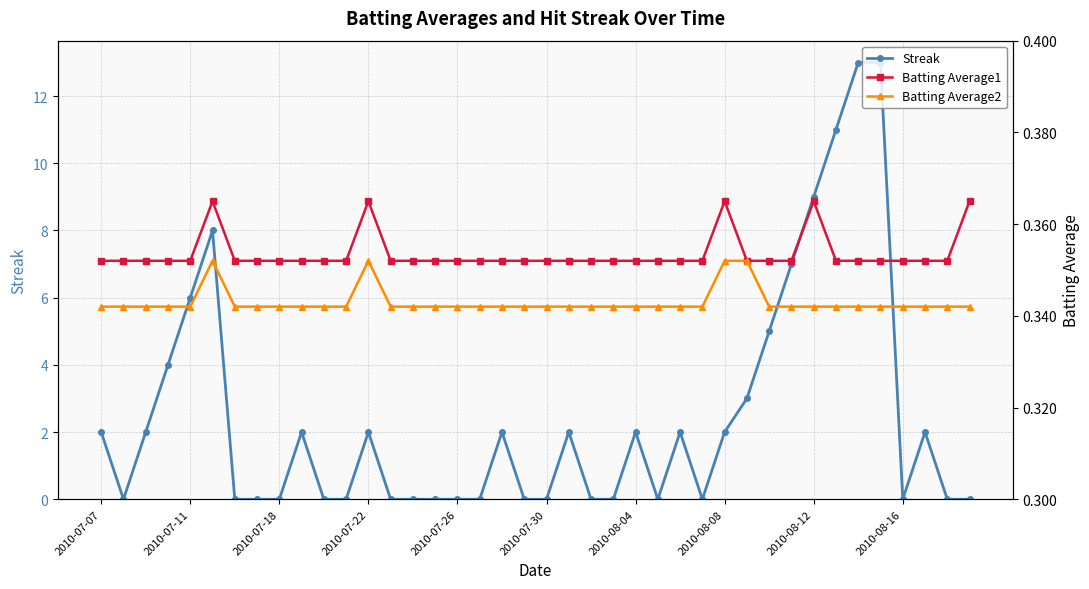

True or false: Streak has a value of 2.8 at 37.

False